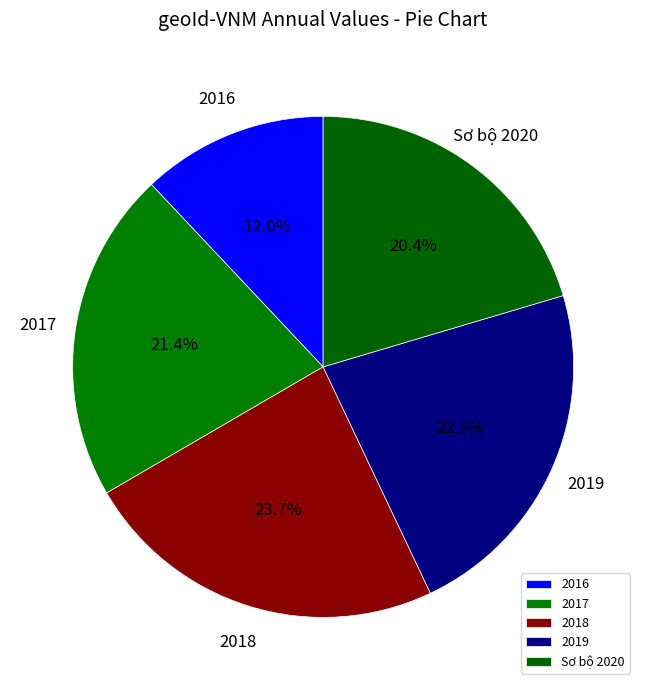

To the nearest percent, what portion does 2016 represent?

12%